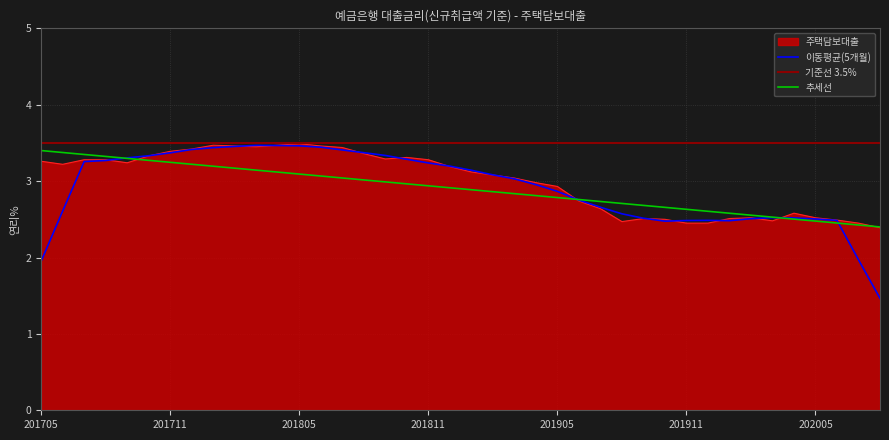

Is it true that the value at 201801 is 6.1?

False